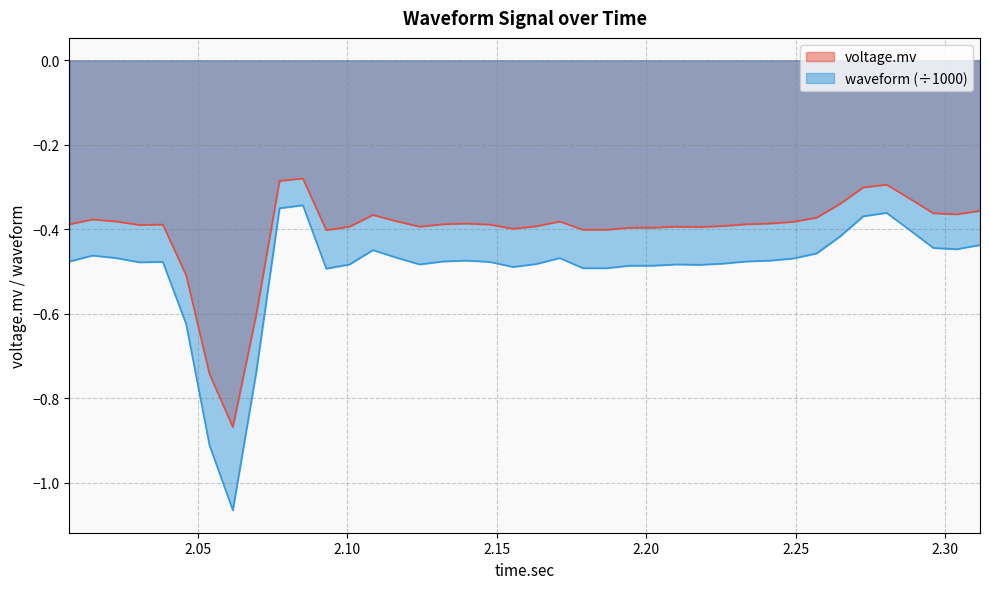

List the series in order of their overall mean, lowest first.

waveform (÷1000), voltage.mv